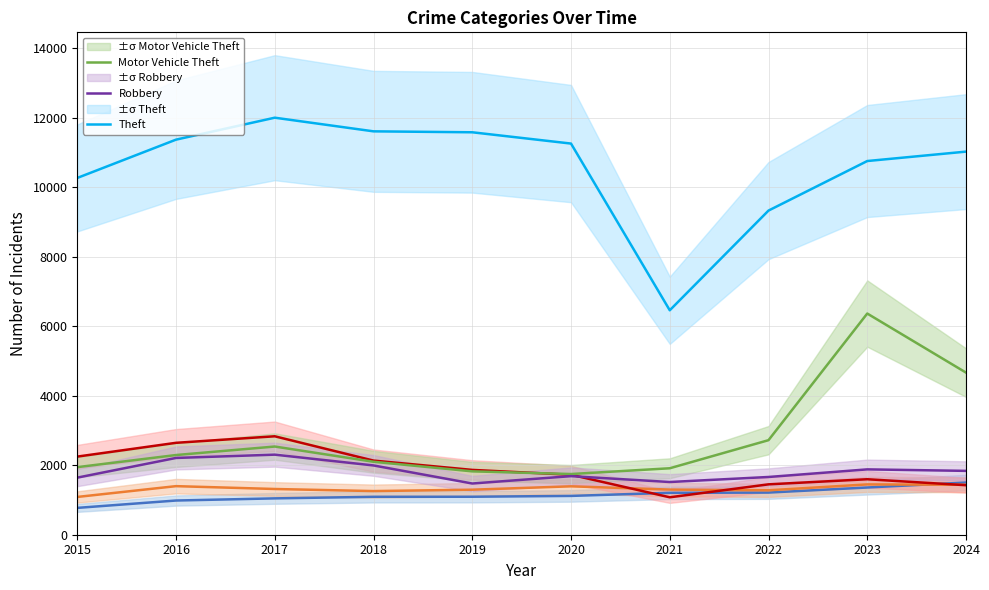

Where does the Theft series first go above 11260?

2016